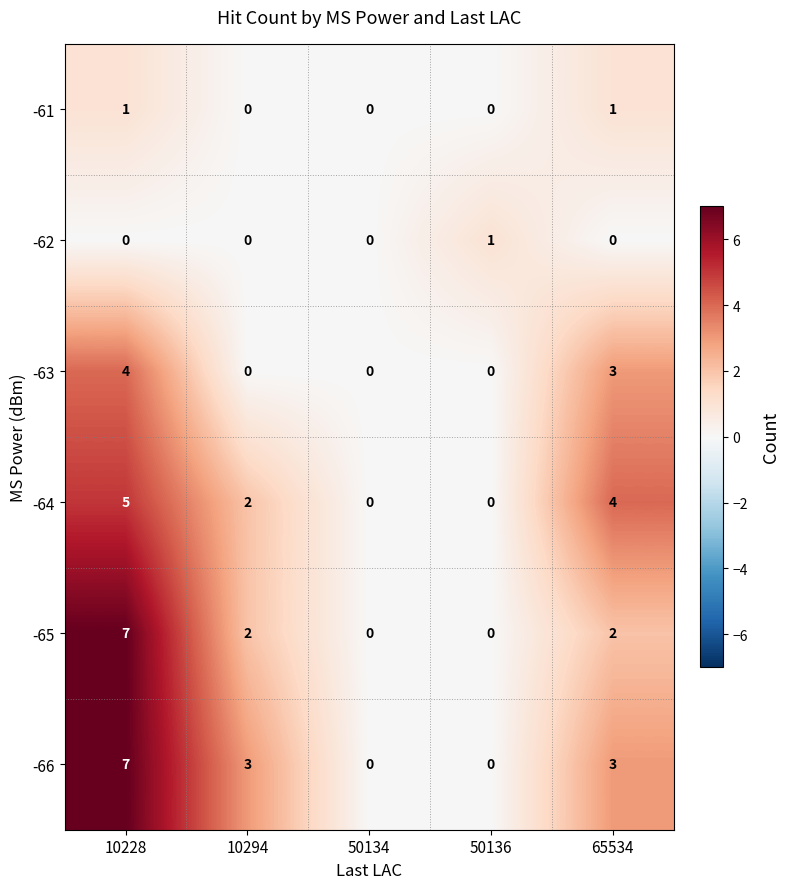

True or false: -65 has a value of 4 at 50136.

False